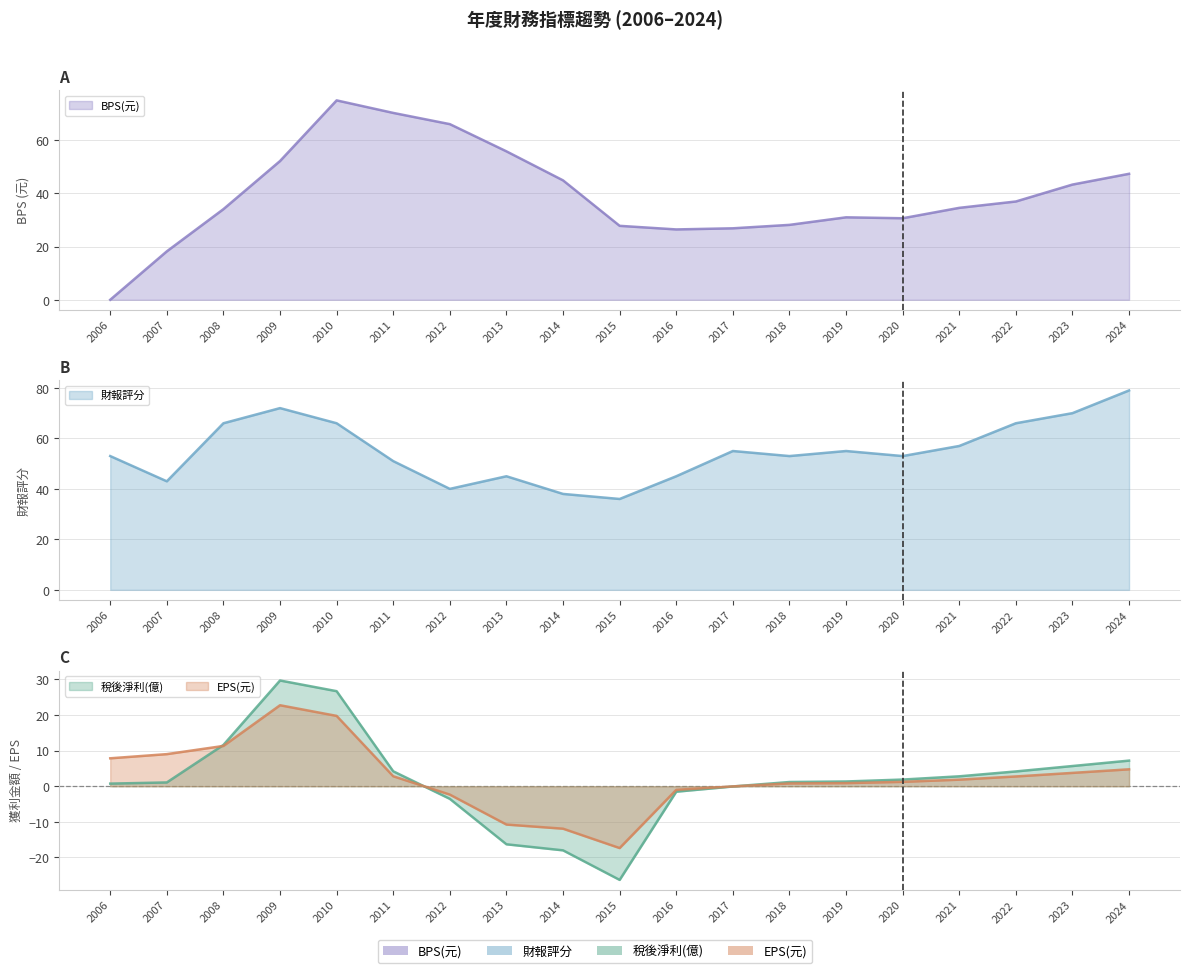

Reading left to right, transcribe all the data shown in this chart.

稅後淨利(億): 2006=0.7	2007=1.1	2008=11.6	2009=29.7	2010=26.7	2011=4.2	2012=-3.5	2013=-16.3	2014=-18.0	2015=-26.3	2016=-1.5	2017=-0.1	2018=1.2	2019=1.3	2020=1.9	2021=2.8	2022=4.2	2023=5.7	2024=7.2
BPS(元): 2006=0.0	2007=18.2	2008=34.1	2009=52.2	2010=75.0	2011=70.2	2012=66.0	2013=55.8	2014=44.9	2015=27.8	2016=26.4	2017=26.9	2018=28.2	2019=31.0	2020=30.6	2021=34.6	2022=37.0	2023=43.3	2024=47.4
EPS(元): 2006=7.8	2007=9.0	2008=11.3	2009=22.8	2010=19.8	2011=2.8	2012=-2.4	2013=-10.8	2014=-11.9	2015=-17.4	2016=-1.0	2017=-0.0	2018=0.8	2019=0.9	2020=1.2	2021=1.9	2022=2.8	2023=3.8	2024=4.8
財報評分: 2006=53.0	2007=43.0	2008=66.0	2009=72.0	2010=66.0	2011=51.0	2012=40.0	2013=45.0	2014=38.0	2015=36.0	2016=45.0	2017=55.0	2018=53.0	2019=55.0	2020=53.0	2021=57.0	2022=66.0	2023=70.0	2024=79.0